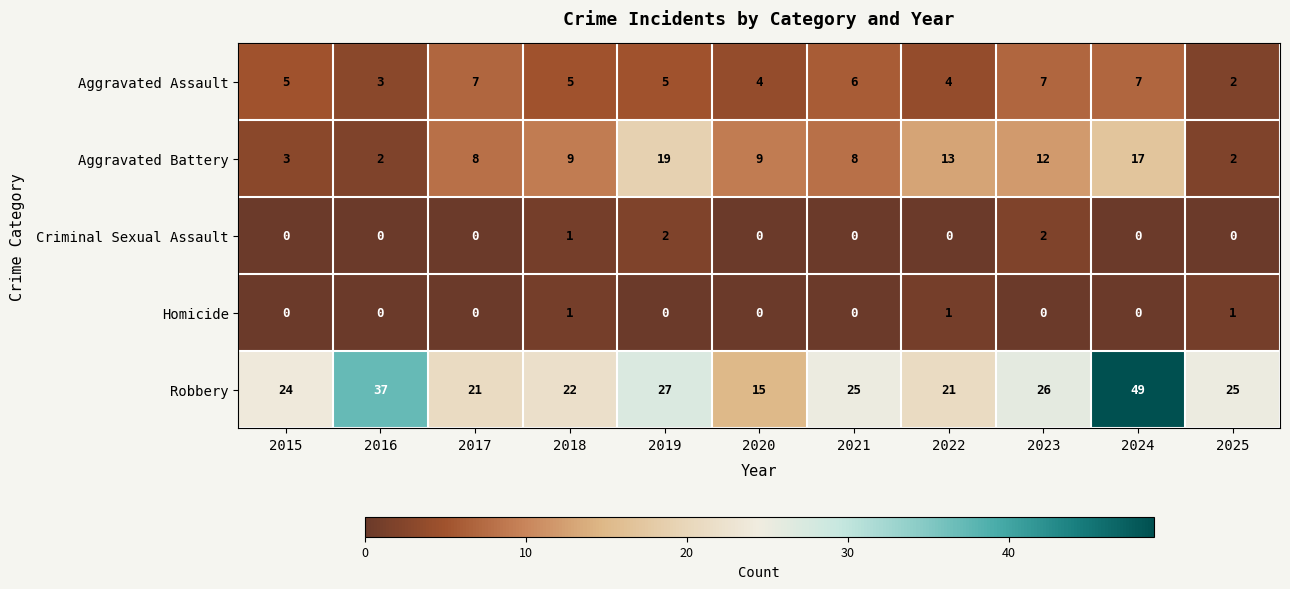

What is the average value of the Robbery series?

27